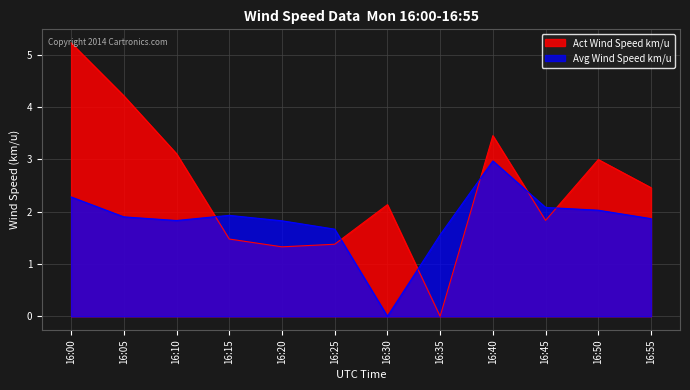

What is the value of the Act Wind Speed km/u point at the 1st from the left?

5.2